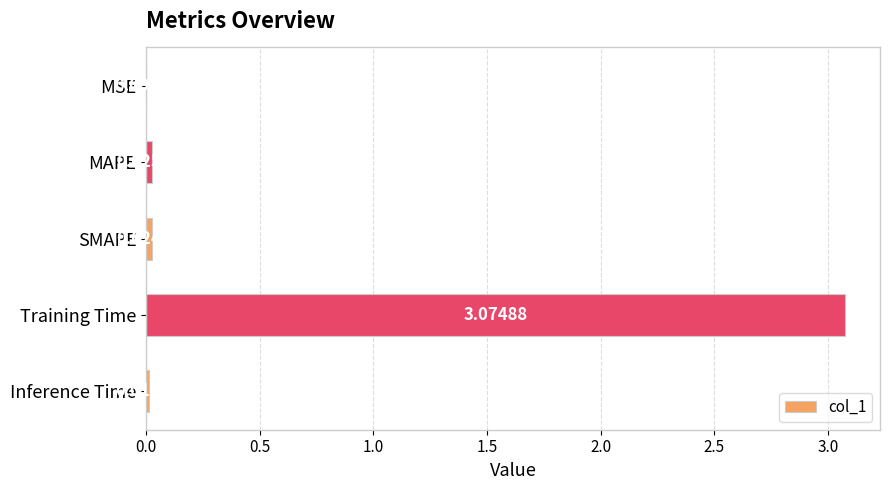

Which category has the highest value across all series?

Training Time